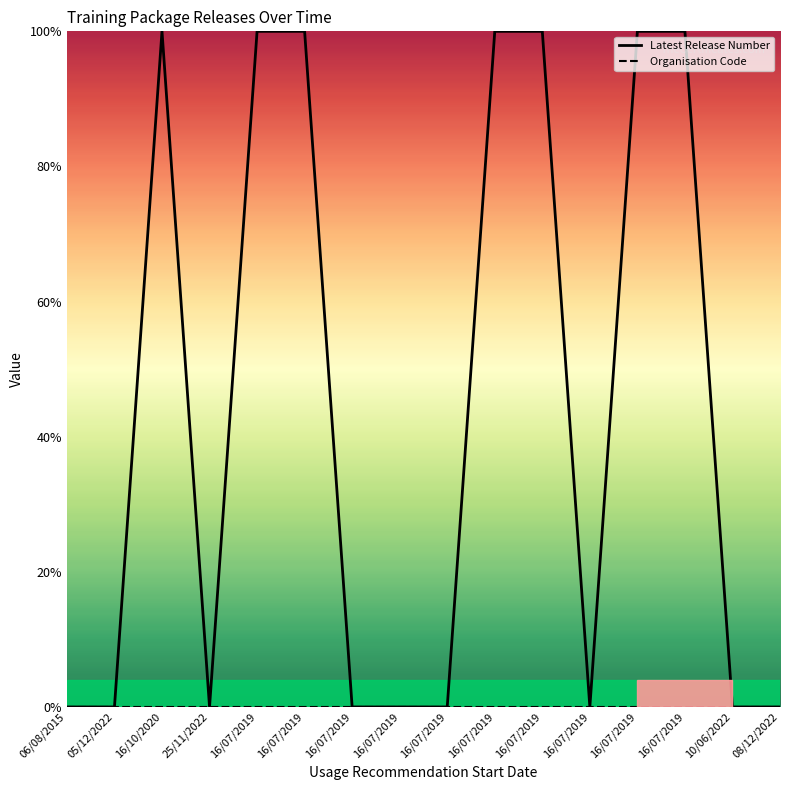

How many categories are shown in the chart?

16